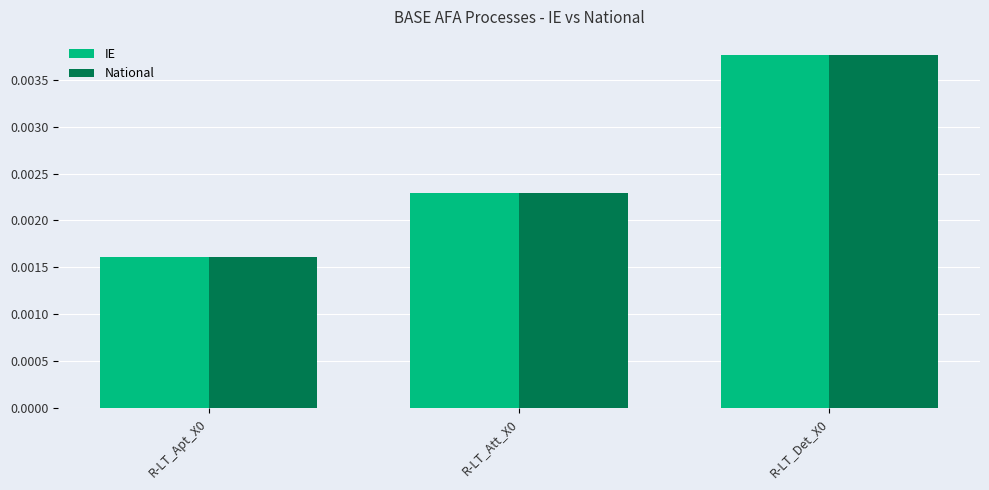

Is the value of National at R-LT_Att_X0 greater than the value of IE at R-LT_Apt_X0?

Yes